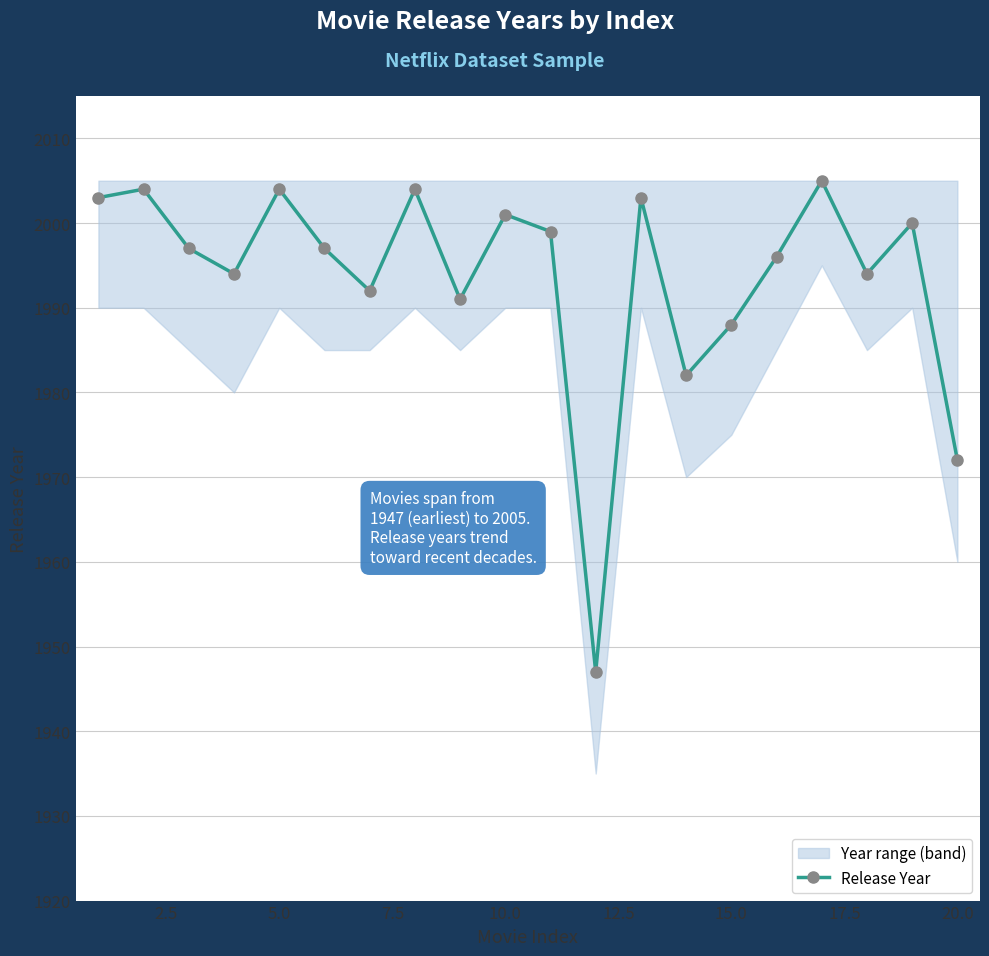

How many interior local peaks (higher than both neighbors) does the data have?

7